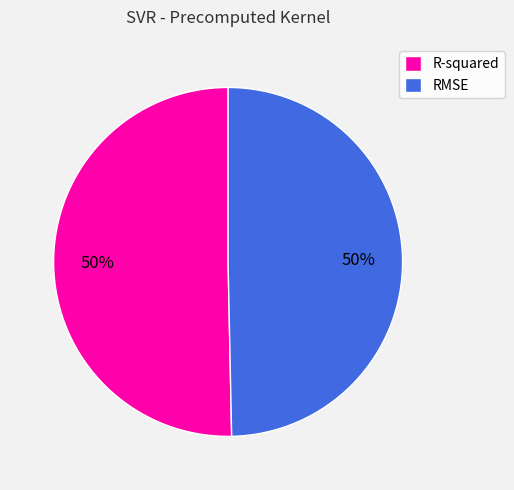

To the nearest percent, what is the combined percentage of R-squared and RMSE?

100%